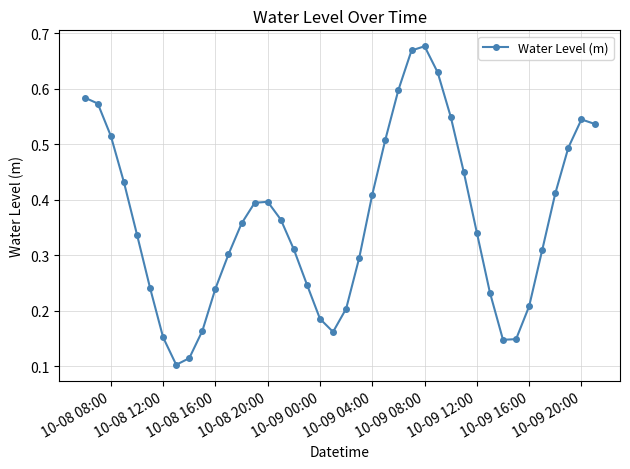

What is the sum of all values?

14.5